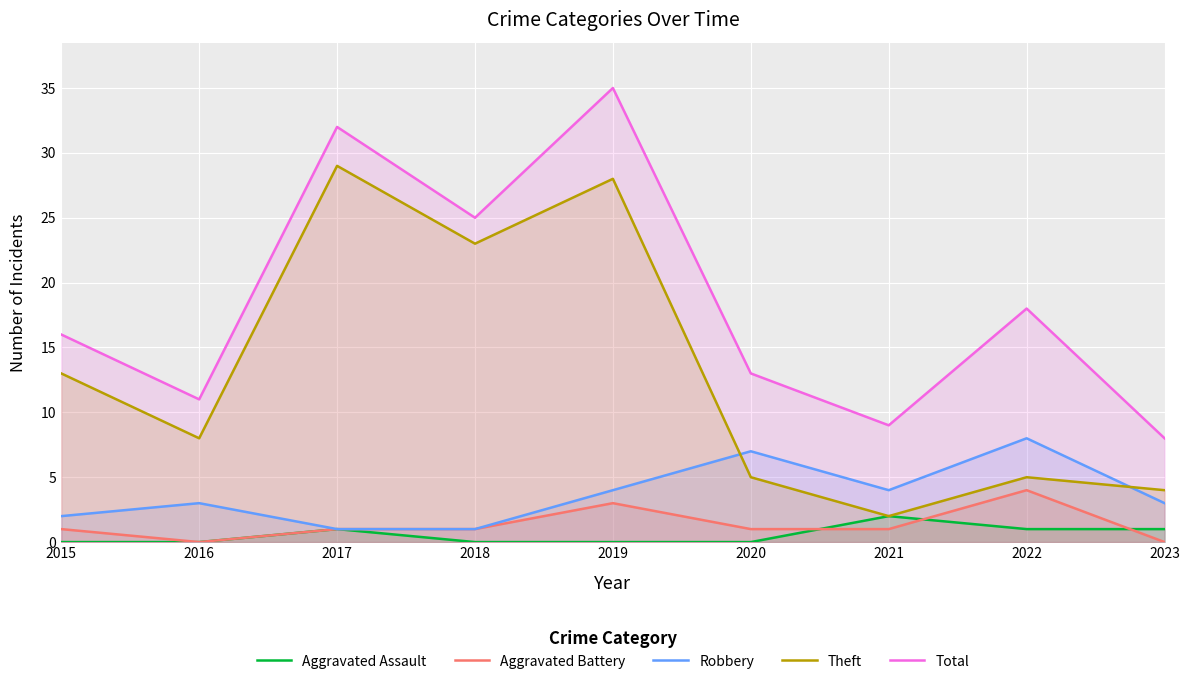

Which has a higher value, 2015 or 2016?

2015